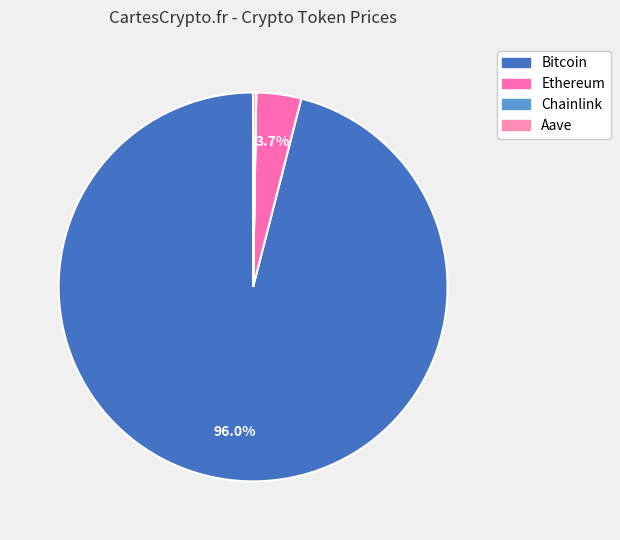

True or false: Aave accounts for 9% of the total.

False